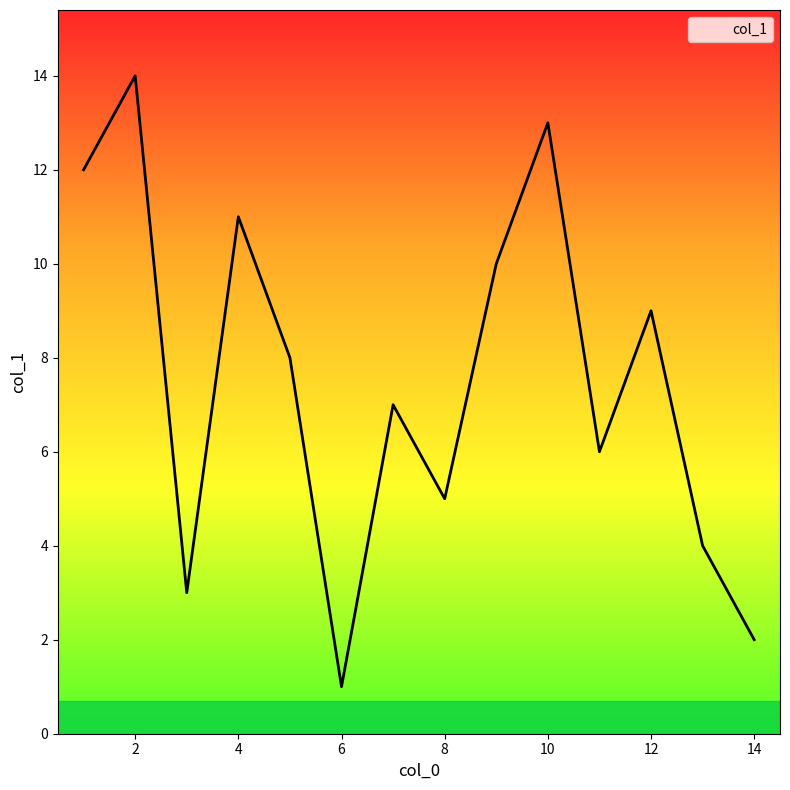

What is the difference between the maximum and minimum values?

13